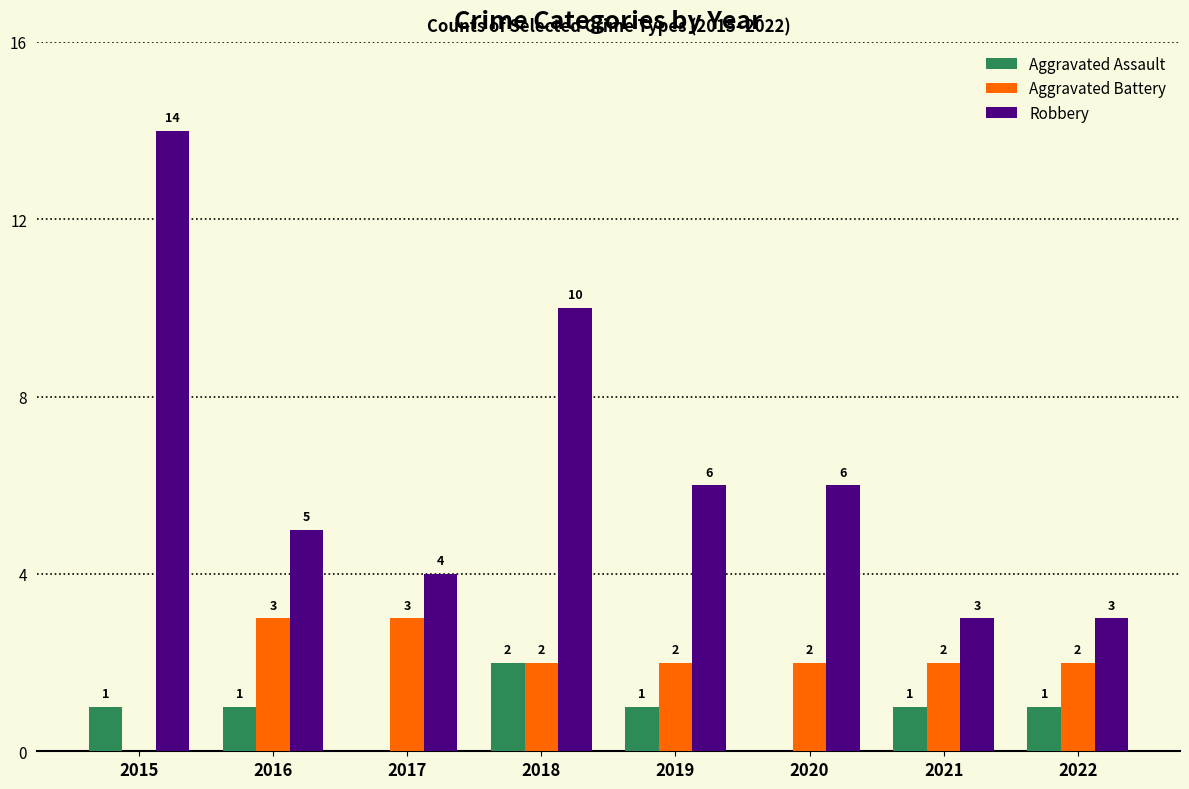

Which label corresponds to the largest value in the chart?

2015